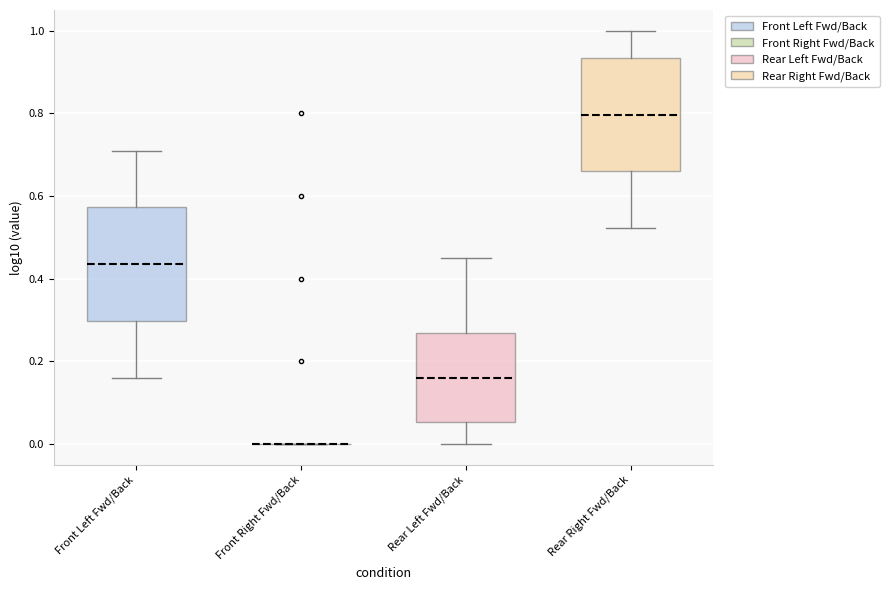

Reading left to right, transcribe this box plot: for each box, give where its median line is, the range the box spans, and where its two whiskers end, as read against the y-axis. The values are not printed on the chart, so give them approximately, as read against the axis.

Front Left Fwd/Back: median 0.44, box 0.30 to 0.58, whiskers 0.16 to 0.72
Front Right Fwd/Back: box collapsed to a line at 0.00, whiskers 0.00 to 0.00
Rear Left Fwd/Back: median 0.16, box 0.06 to 0.26, whiskers 0.00 to 0.46
Rear Right Fwd/Back: median 0.80, box 0.66 to 0.94, whiskers 0.52 to 1.00